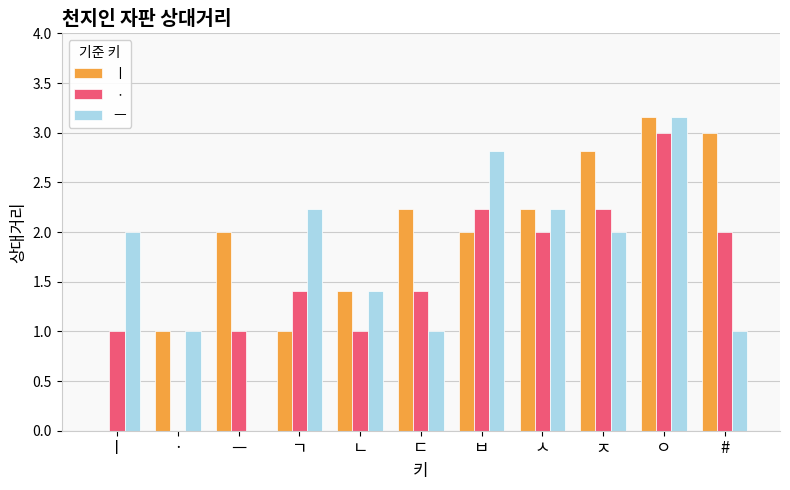

What is the sum of the ㅡ values at # and ㄴ?

2.4